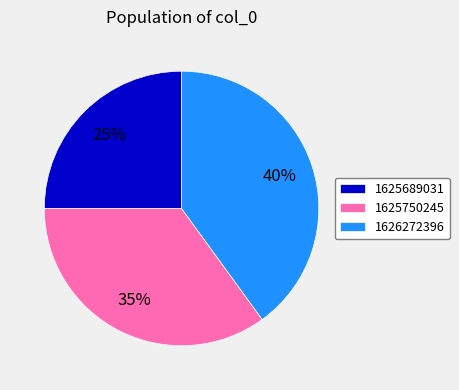

Which category has the biggest portion of the pie?

1626272396